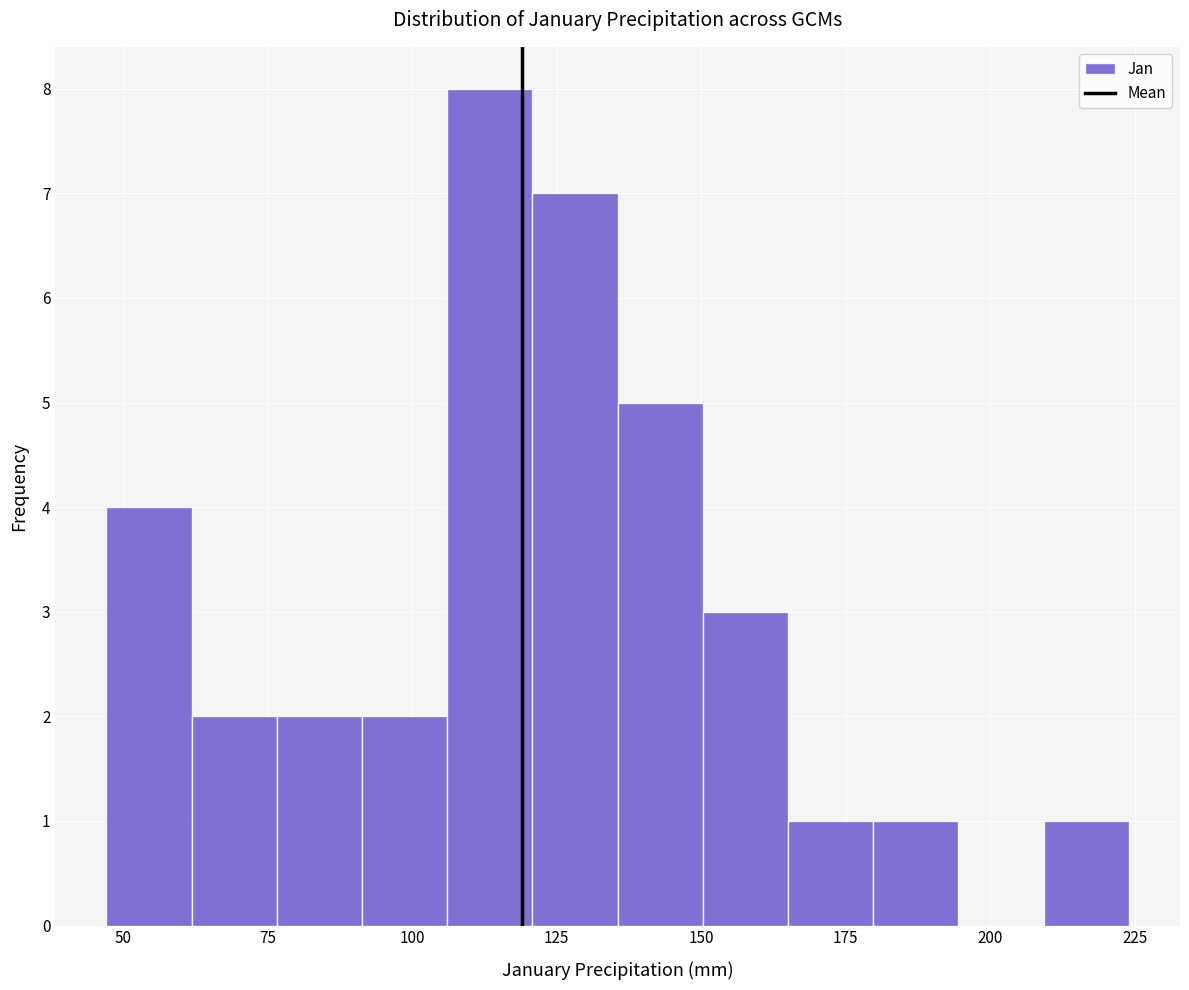

Around what value on the x-axis is the tallest bar? Give the approximate position of its centre, as read against the axis.

115